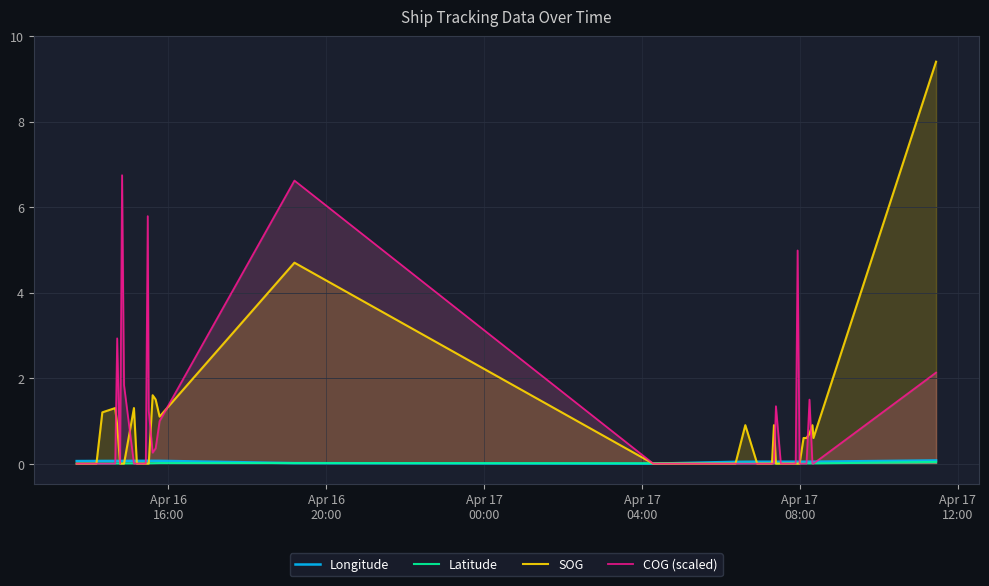

Which series has the widest spread of values?

SOG